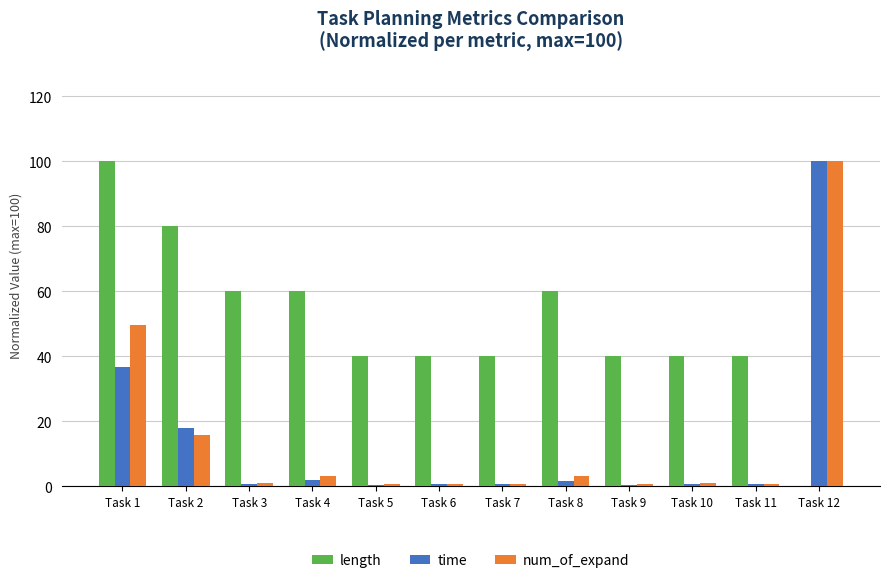

What is the average value of the time series?

13.5